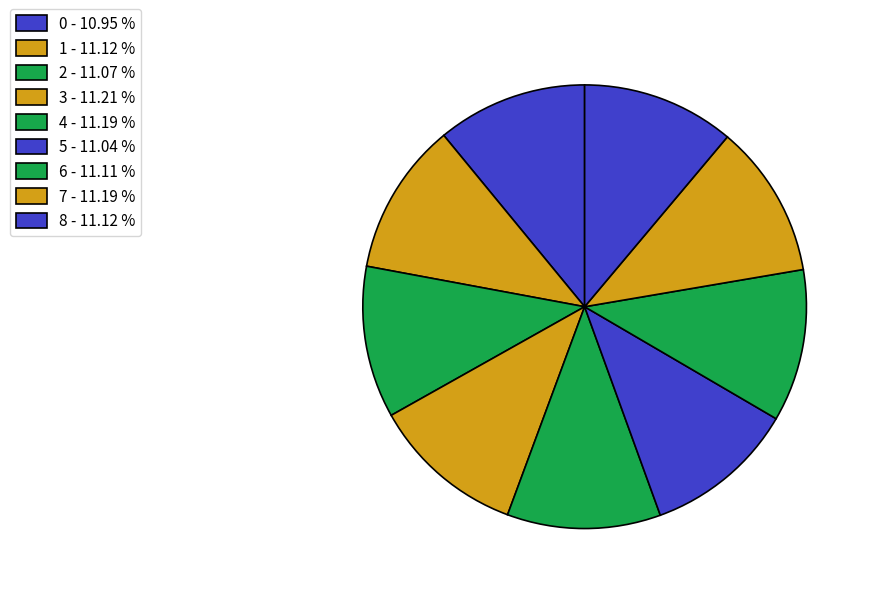

The 0 slice represents 11% of the pie. True or false?

True